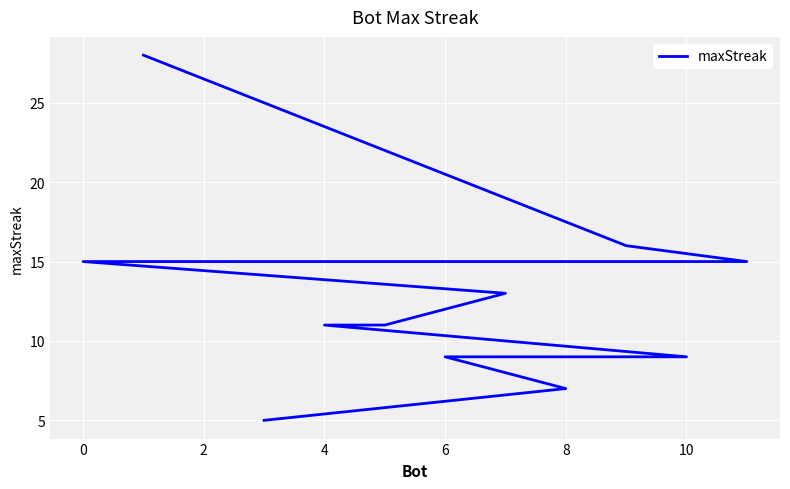

What is the average value?

13